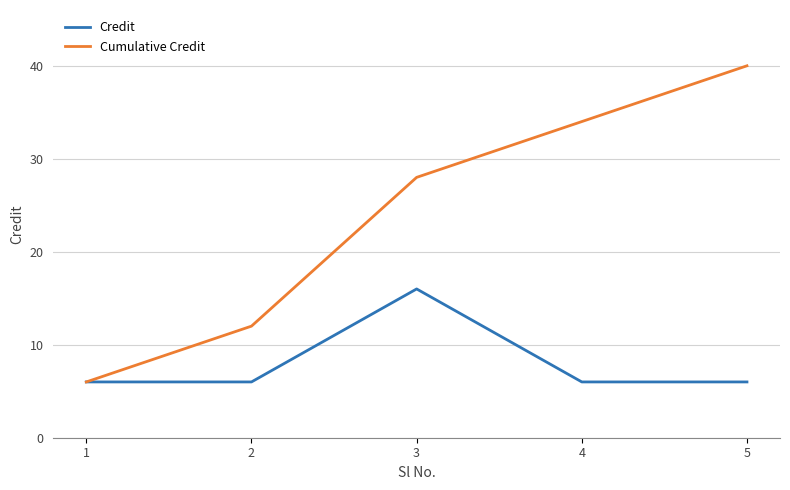

At which label is Cumulative Credit closest to 23?

3